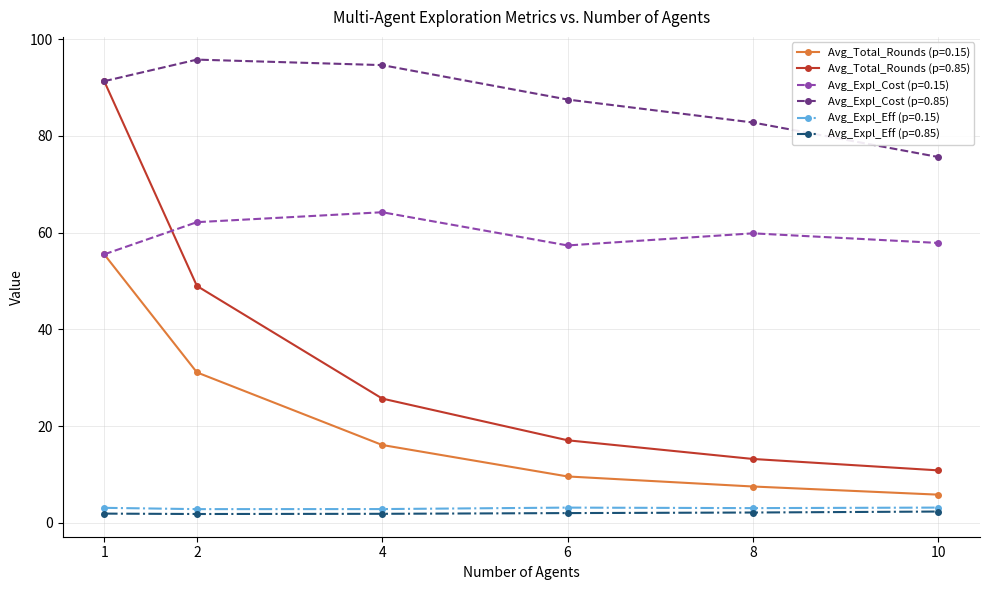

What are all the series names shown in the legend?

Avg_Total_Rounds (p=0.15), Avg_Total_Rounds (p=0.85), Avg_Expl_Cost (p=0.15), Avg_Expl_Cost (p=0.85), Avg_Expl_Eff (p=0.15), Avg_Expl_Eff (p=0.85)